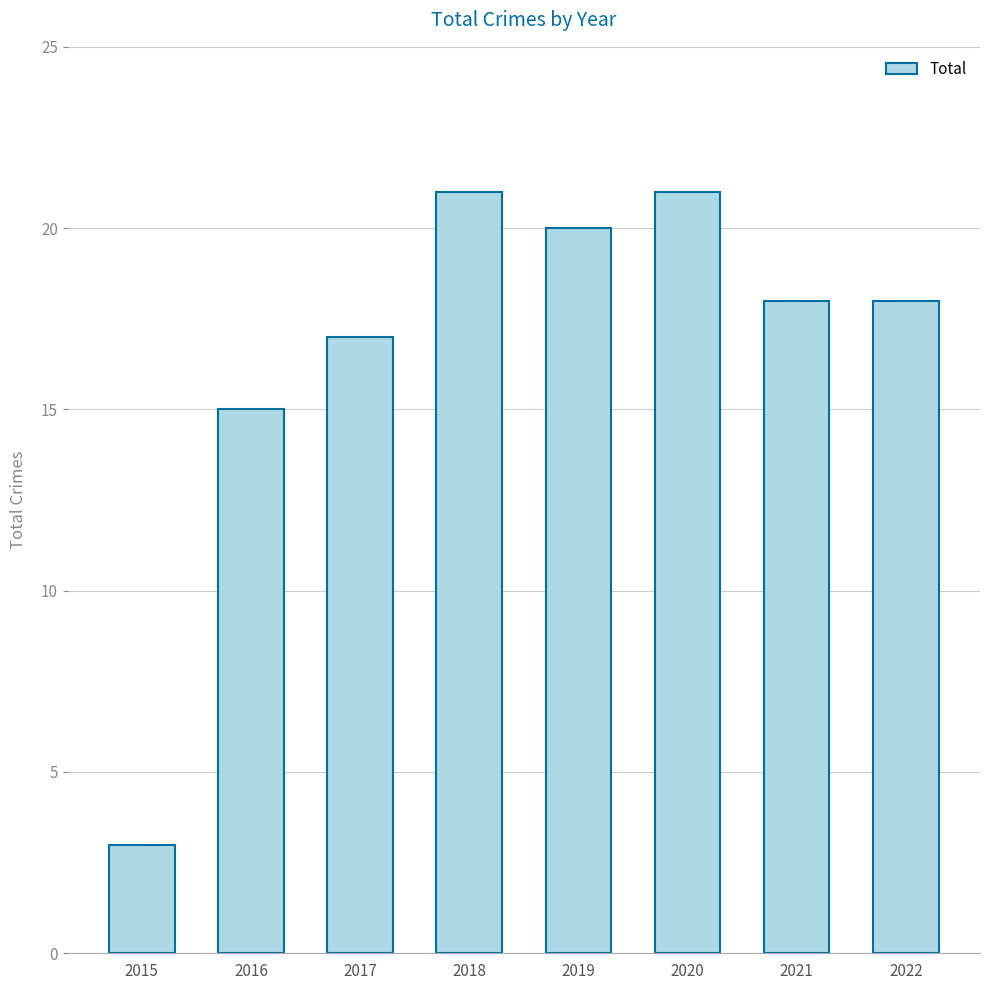

What is the difference between the values at 2019 and 2022?

2